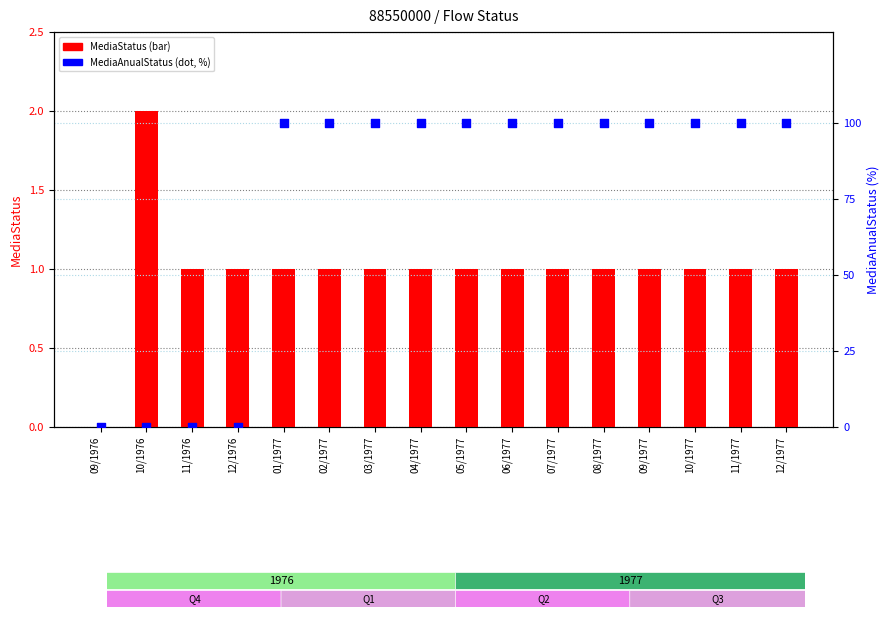

What are all the series names shown in the legend?

MediaStatus, MediaAnualStatus